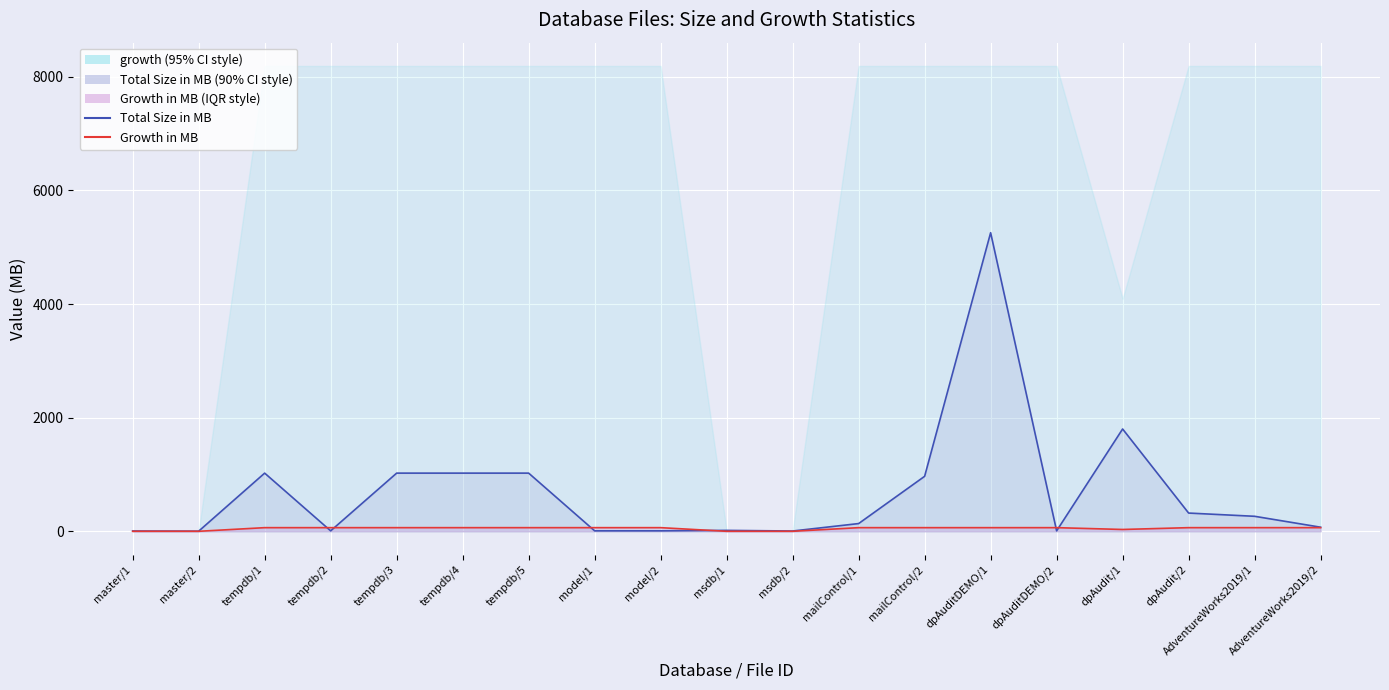

Is the value of Total Size in MB at dpAudit/2 greater than the value of Growth in MB at mailControl/2?

Yes